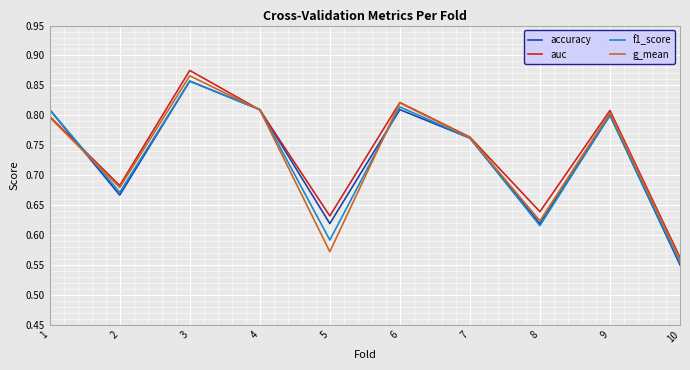

Is it true that accuracy equals 0.5 at 3?

False